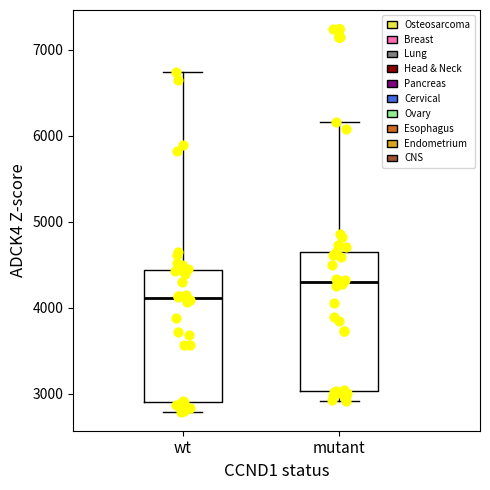

Reading left to right, transcribe this box plot: for each box, give where its median line is, the range the box spans, and where its two whiskers end, as read against the y-axis. The values are not printed on the chart, so give them approximately, as read against the axis.

wt: median 4100, box 2900 to 4400, whiskers 2800 to 6700
mutant: median 4300, box 3000 to 4600, whiskers 2900 to 6200